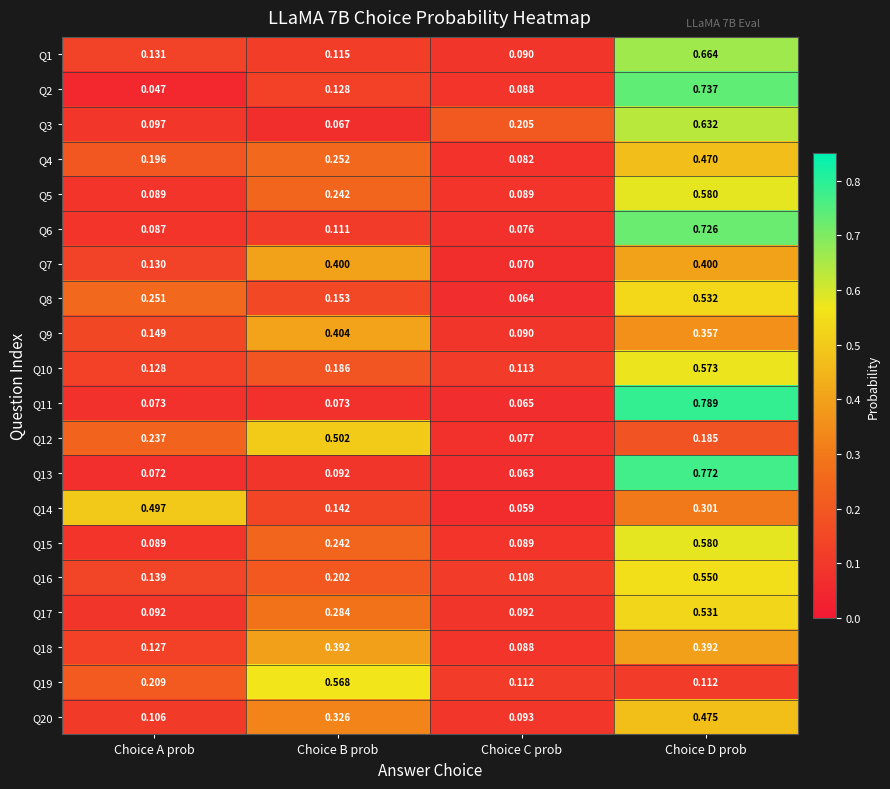

Is the value of Q11 at Choice B prob greater than the value of Q19 at Choice D prob?

No